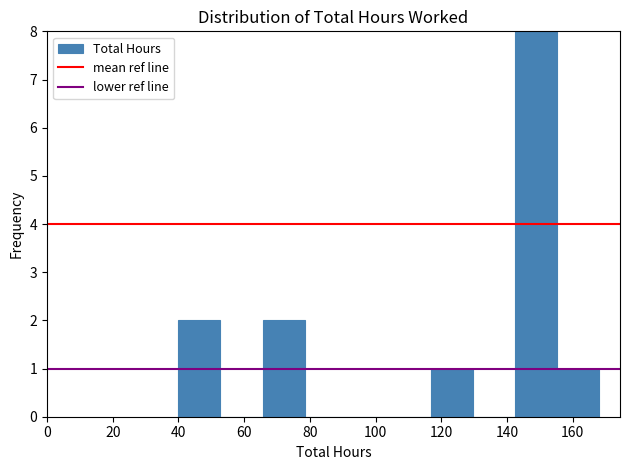

What is the height of the bar covering 116.8 to 129.6 on the x-axis? Neither the bar edges nor the heights are printed on the chart, so give them approximately, as read against the axes.

1